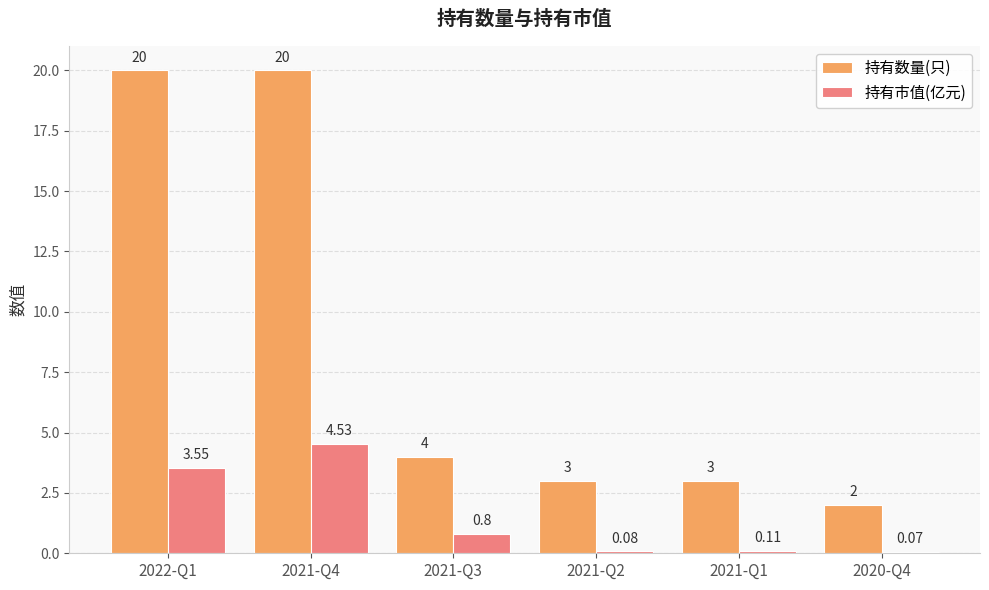

Is the value of 持有数量(只) at 2021-Q1 greater than the value of 持有市值(亿元) at 2021-Q3?

Yes